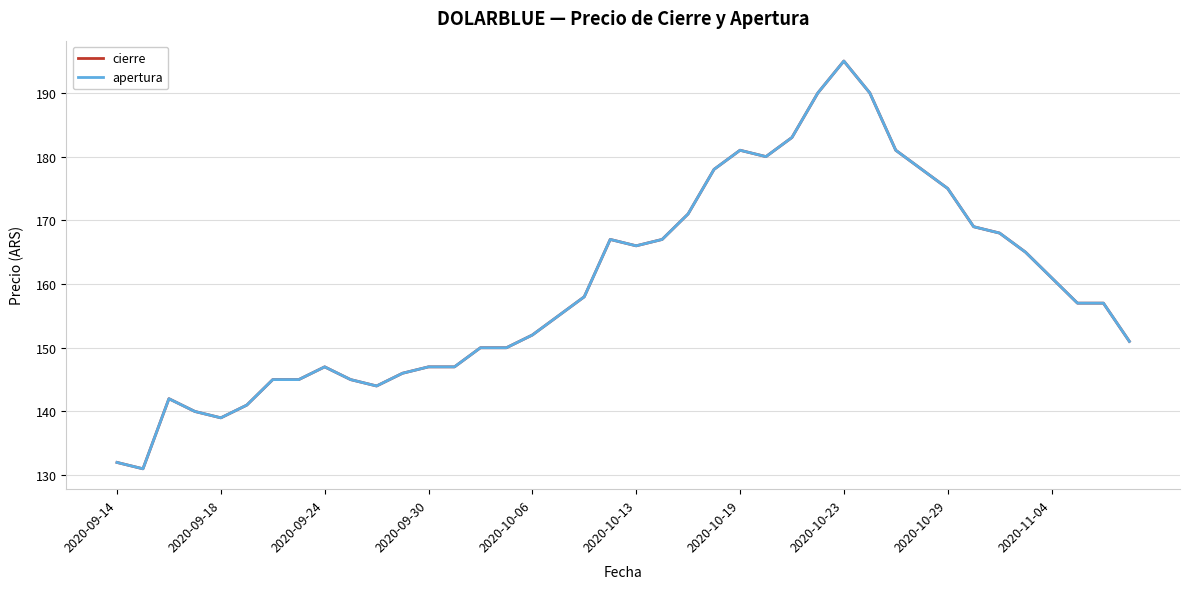

What is the highest value of the cierre series?

195